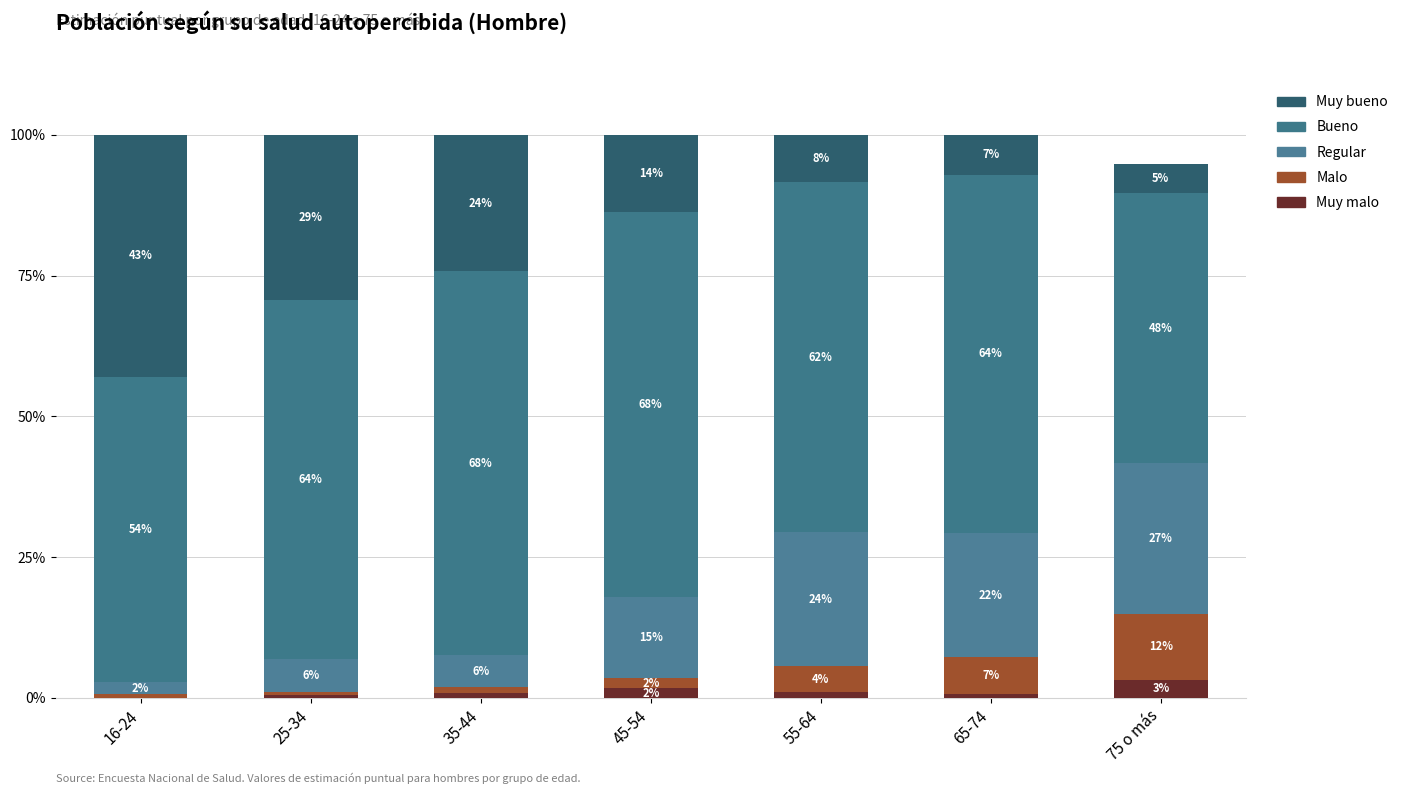

List the labels in order of Malo value, largest first.

75 o más, 65-74, 55-64, 45-54, 35-44, 16-24, 25-34